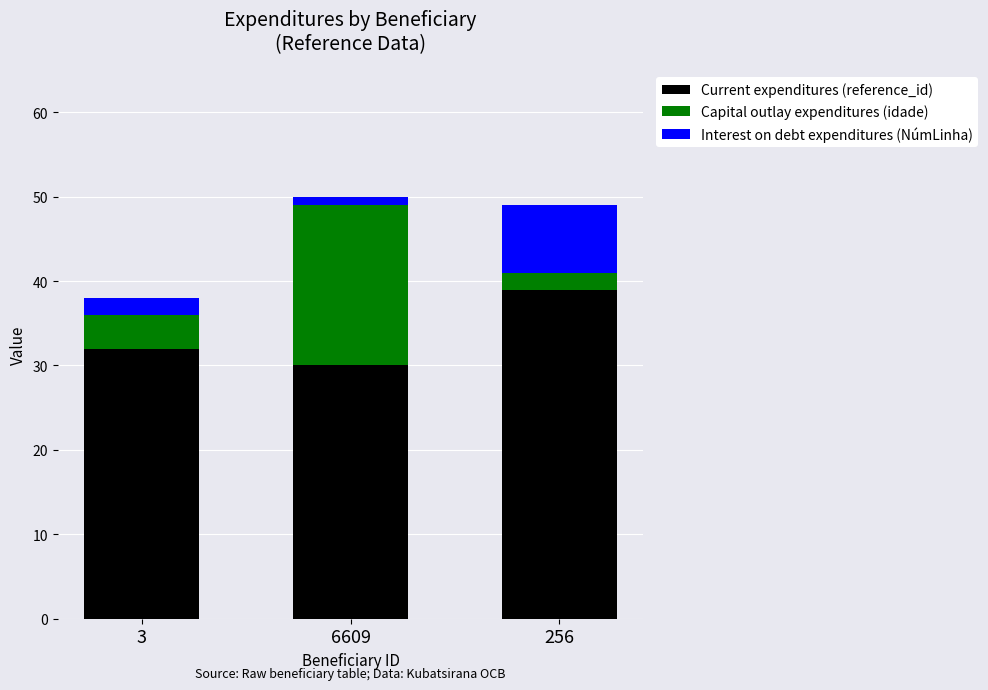

At which label does Current expenditures (reference_id) reach its peak?

256